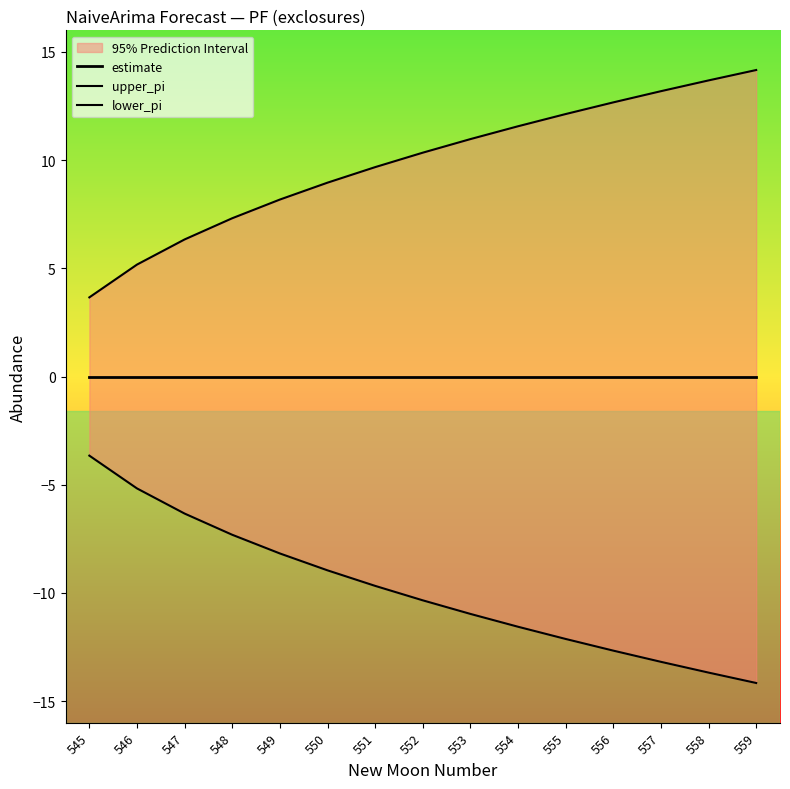

True or false: lower_pi and estimate intersect in this chart.

False